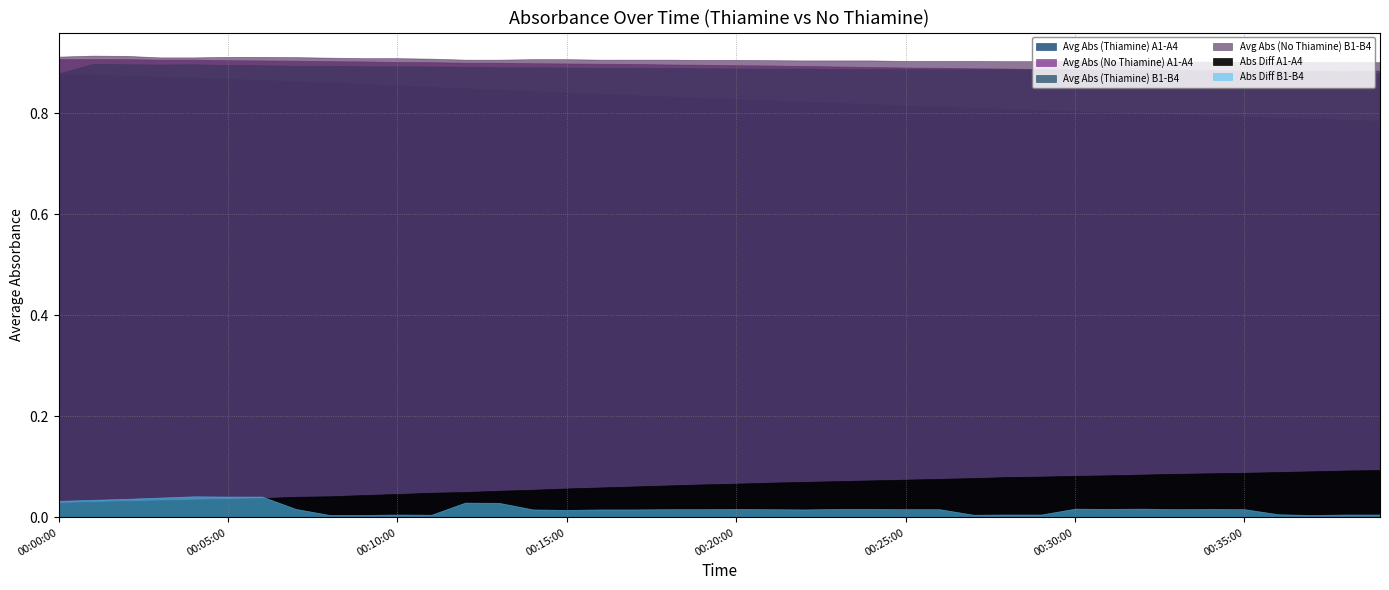

What is the difference between the highest and lowest values at 00:32:00?

0.9